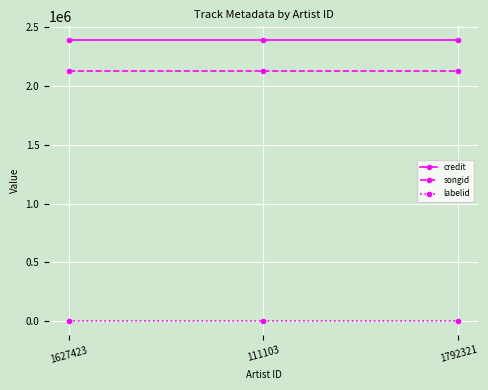

Reading right to left, what are all the values shown in this chart?

credit: 1792321=2386294	111103=2386294	1627423=2386294
songid: 1792321=2127586	111103=2127586	1627423=2127586
labelid: 1792321=1249	111103=1249	1627423=1249